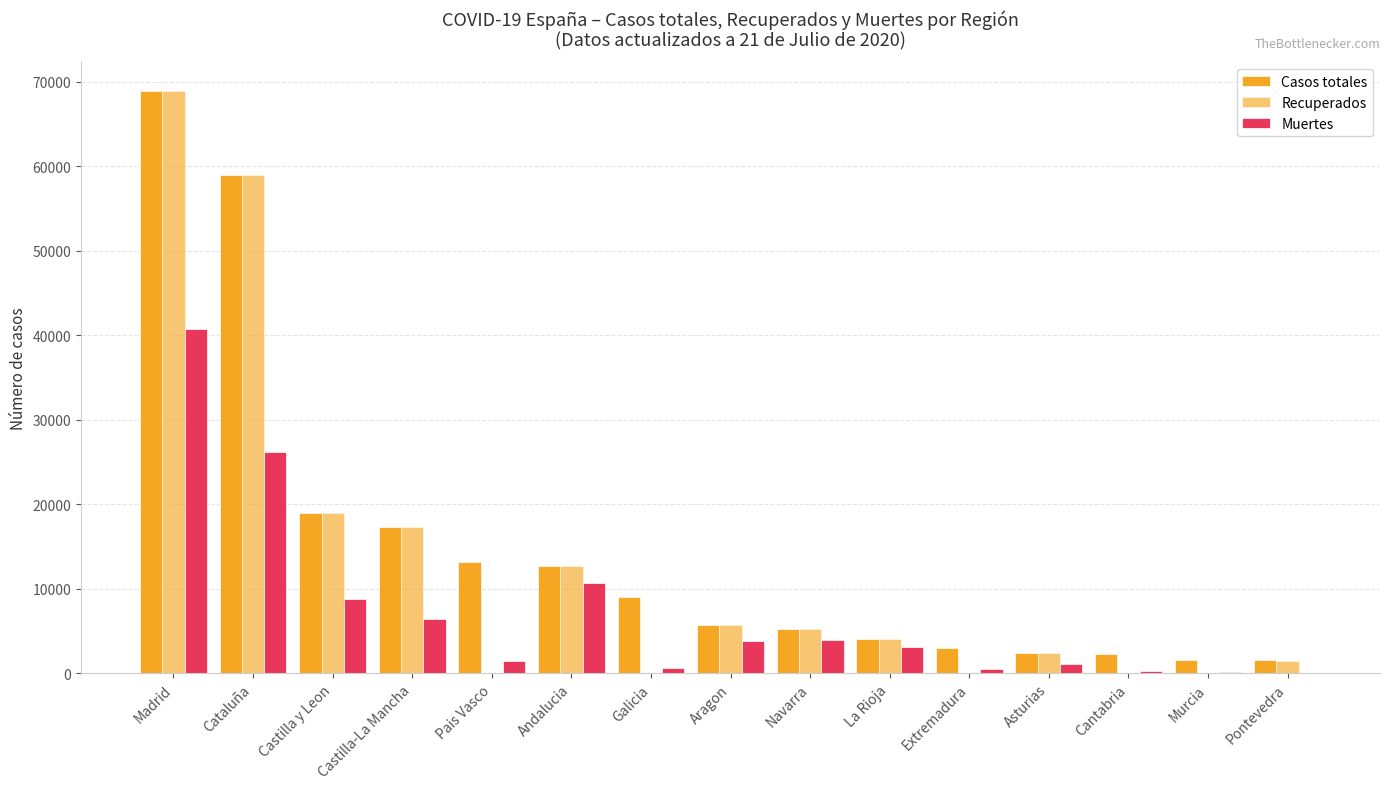

Which category has the lowest value across all series?

Pais Vasco